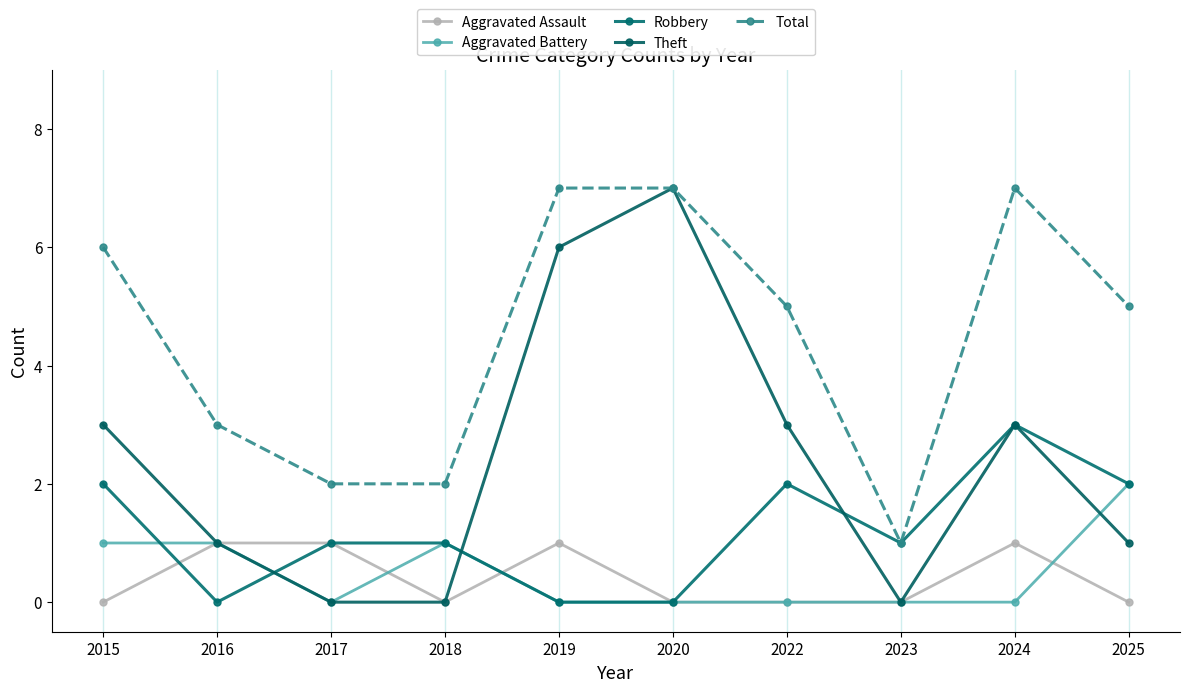

What is the value of the Robbery point at the 1st from the left?

2